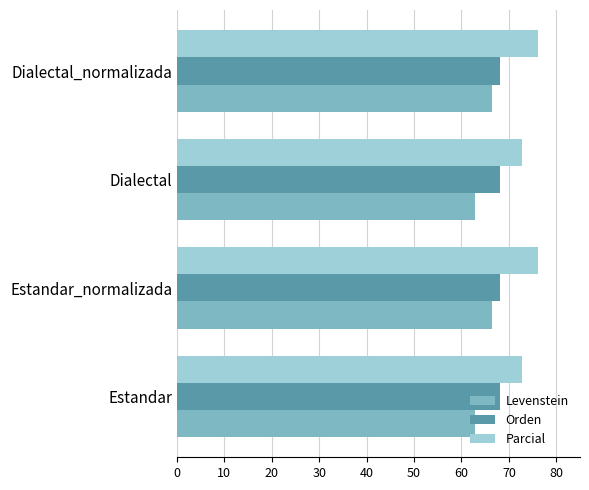

Is it true that Orden equals 46.6 at Estandar_normalizada?

False